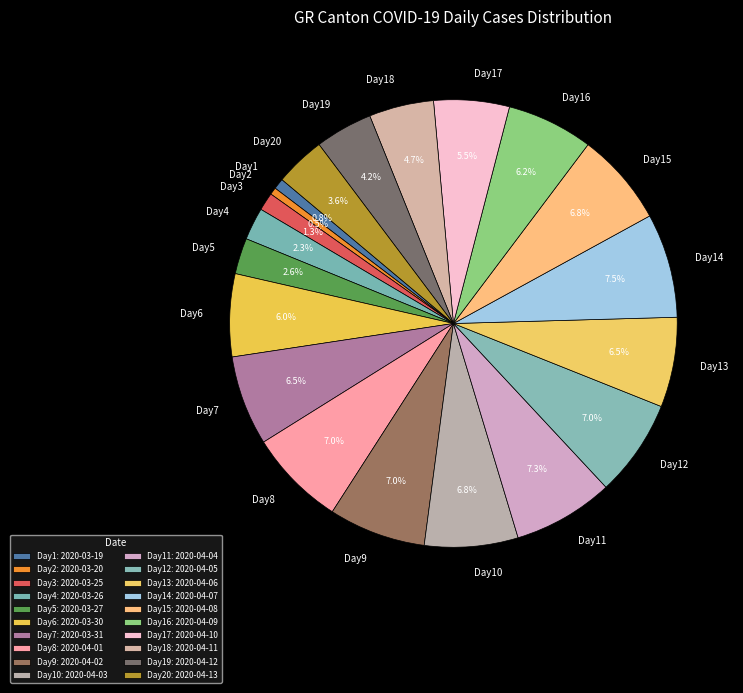

Does Day17 represent more than half of the total?

No